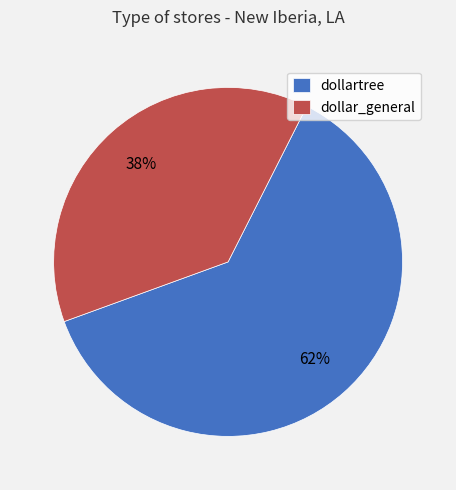

Does dollartree represent more than half of the total?

Yes